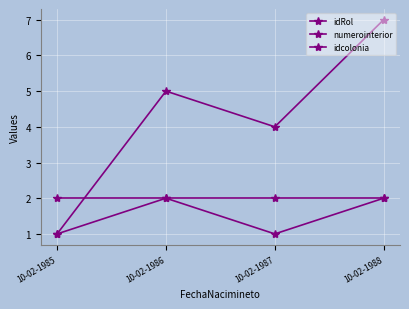

What is the maximum value for idcolonia?

2